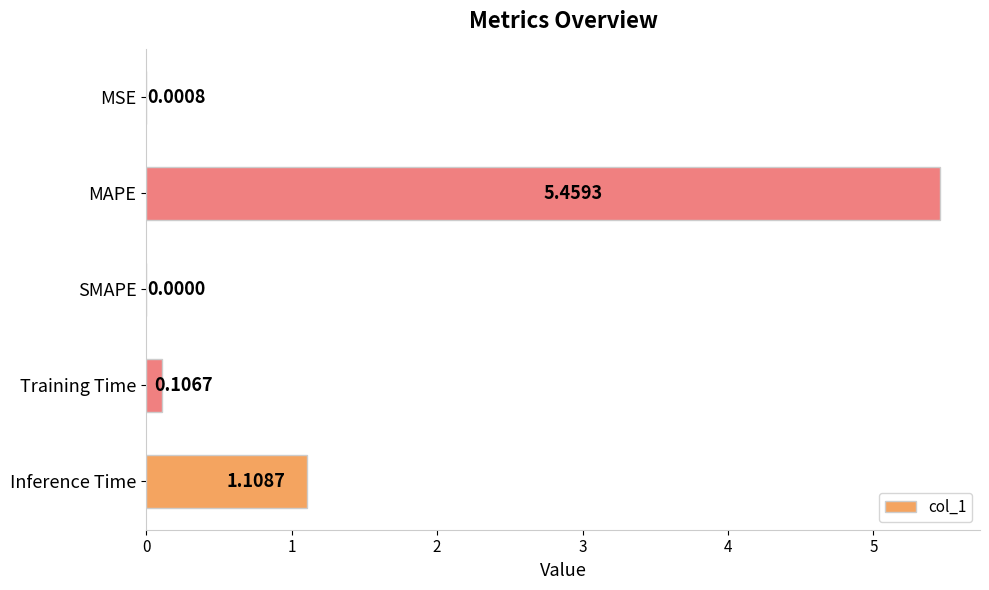

Are the bars horizontal?

Yes